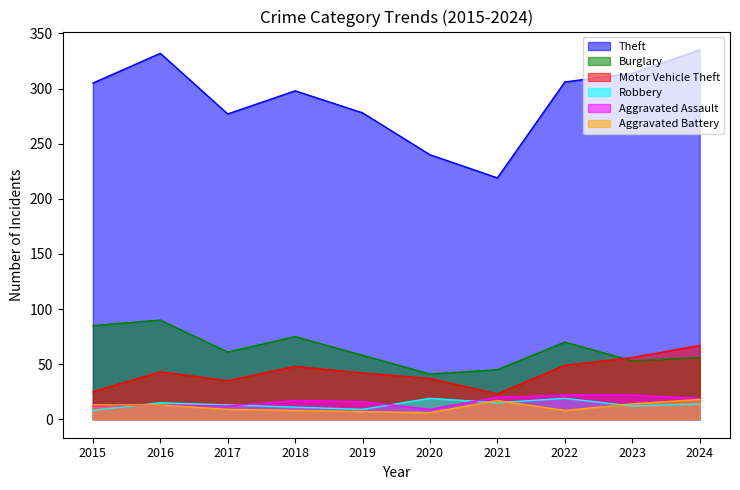

At which category does Burglary reach its first local peak?

2016